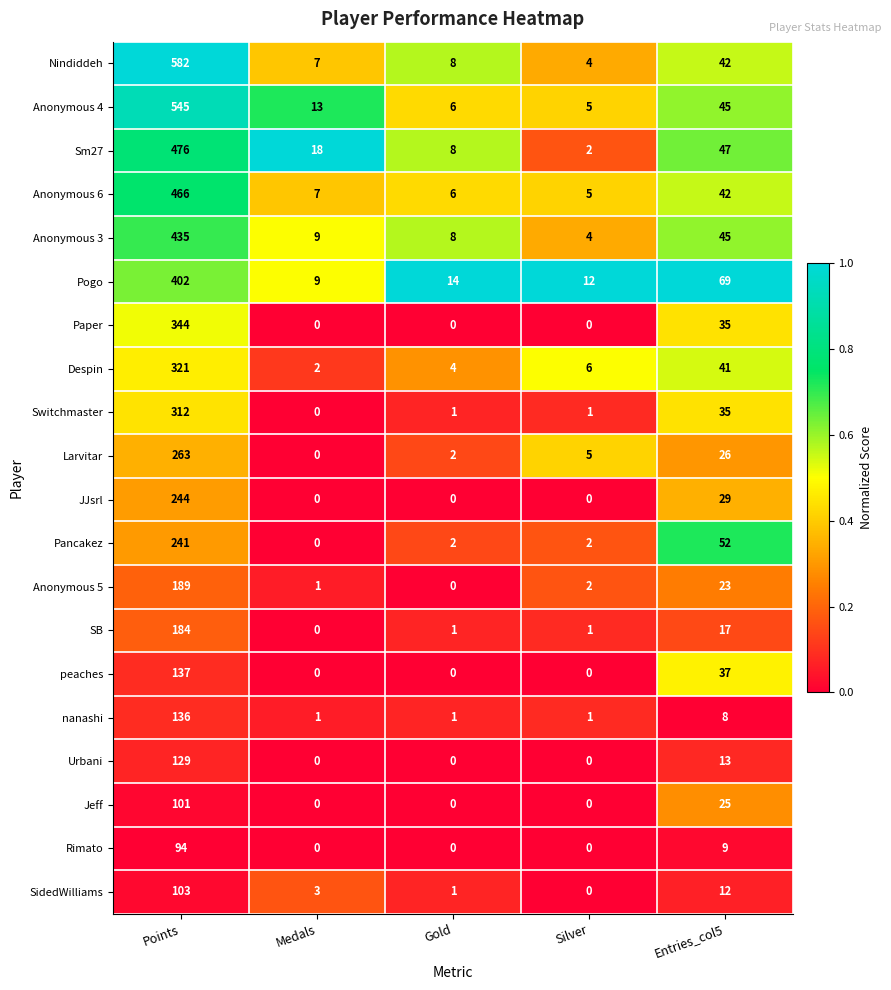

At which category is the sum across all series the highest?

Points